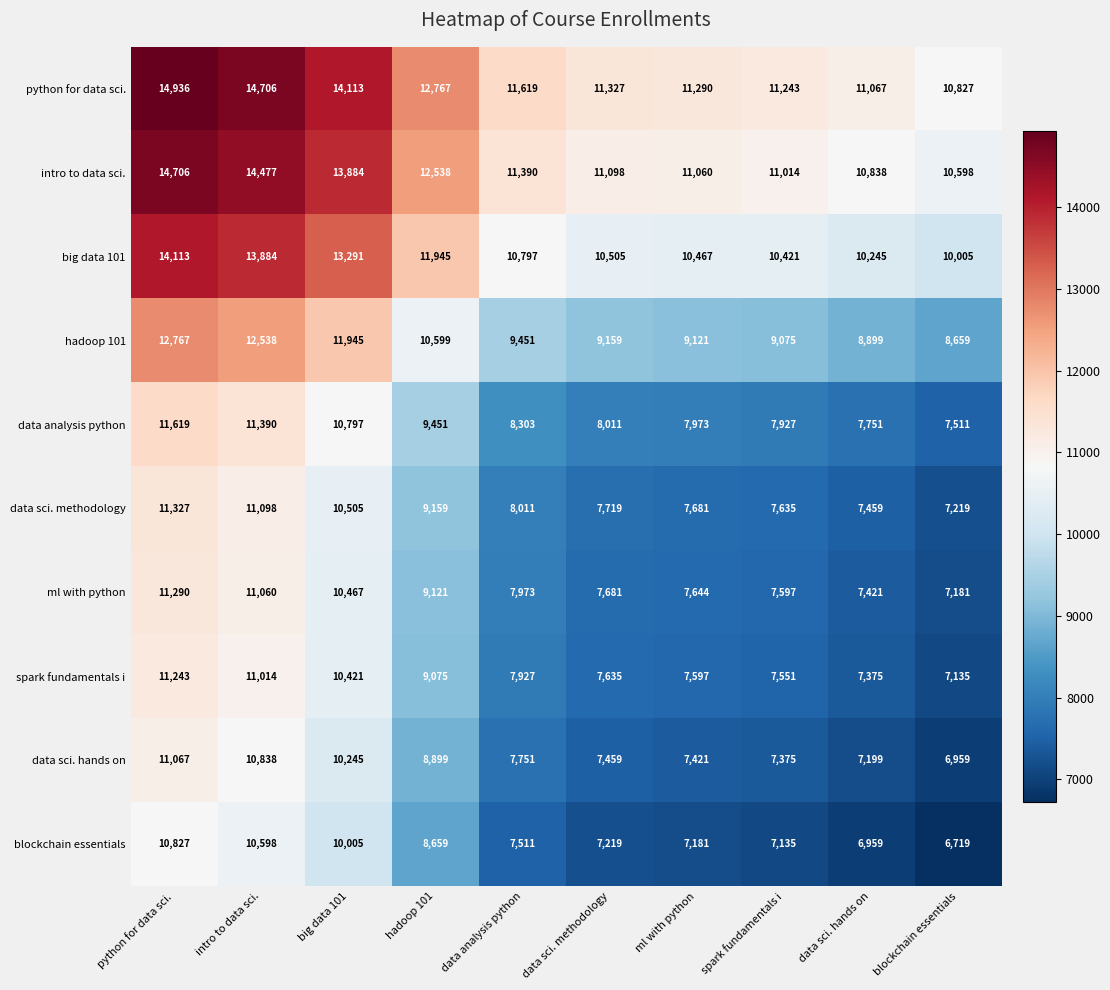

At which category is the sum across all series the highest?

python for data sci.